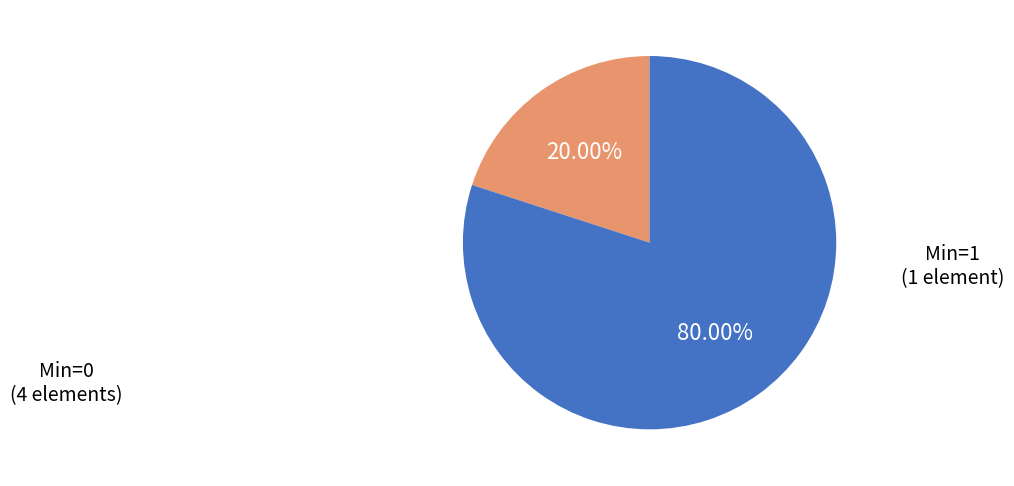

Does any single category account for the majority?

Yes